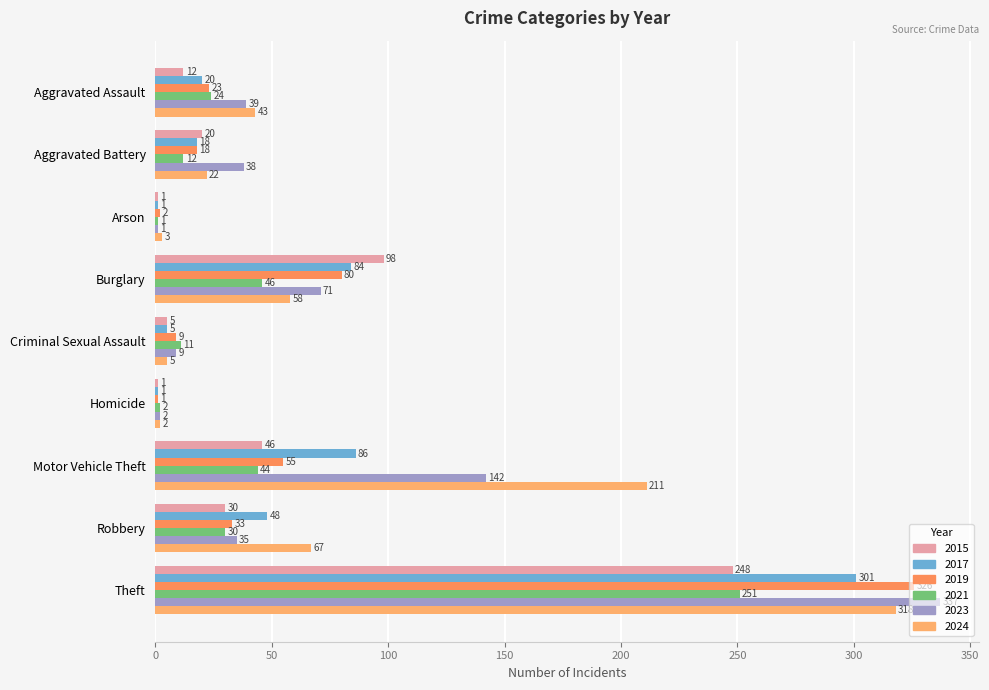

The value of 2023 at Aggravated Assault is 15. True or false?

False